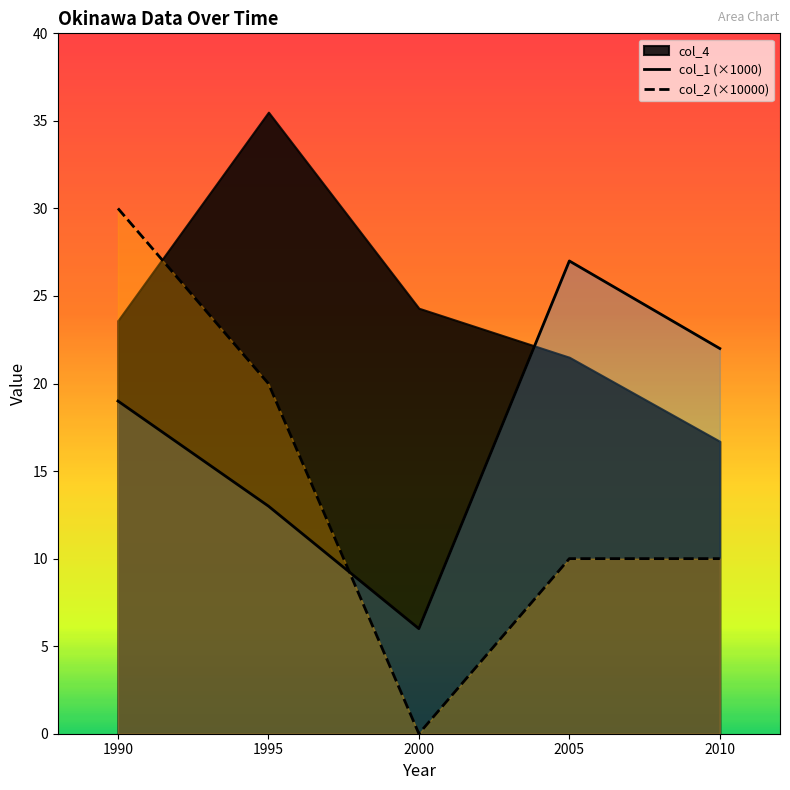

True or false: col_1 (×1000) has a value of 27 at 2005.

True